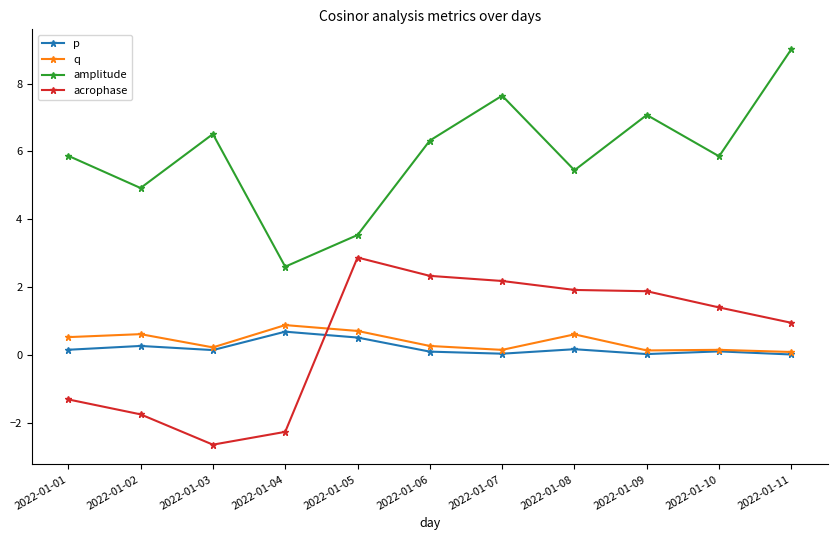

Which category has the highest value in the amplitude series?

2022-01-11